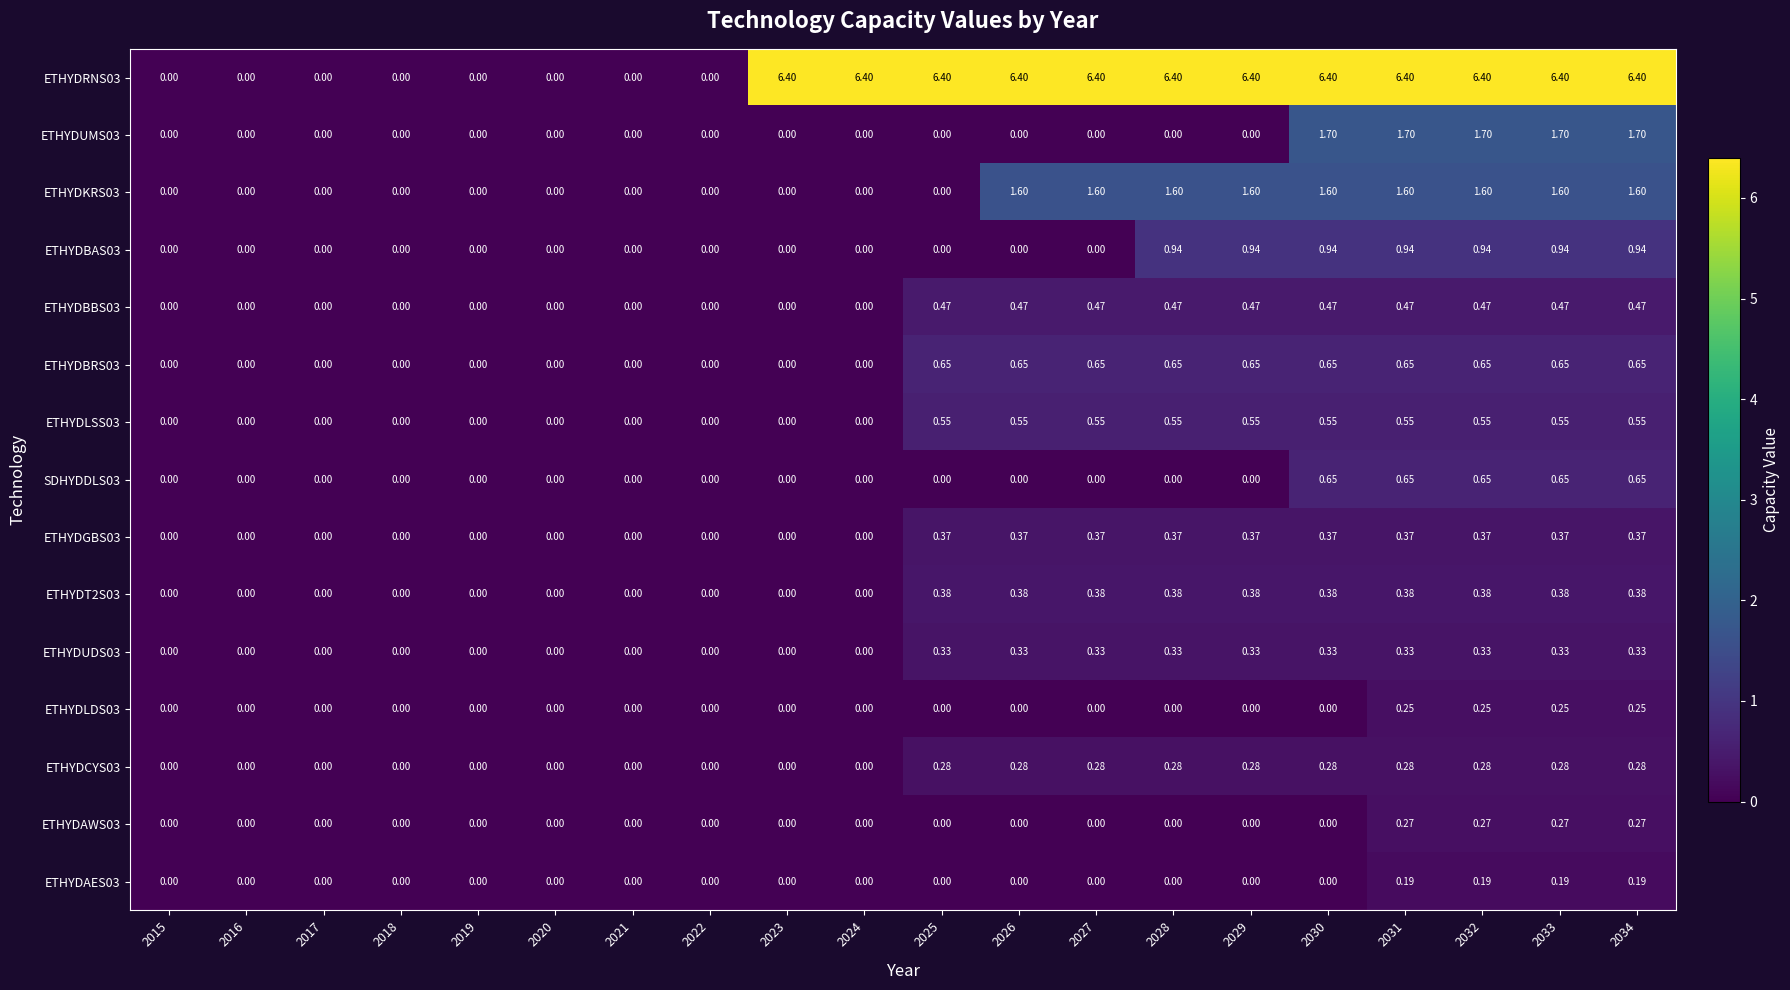

Which series changed the most between 2030 and 2032?

ETHYDAWS03